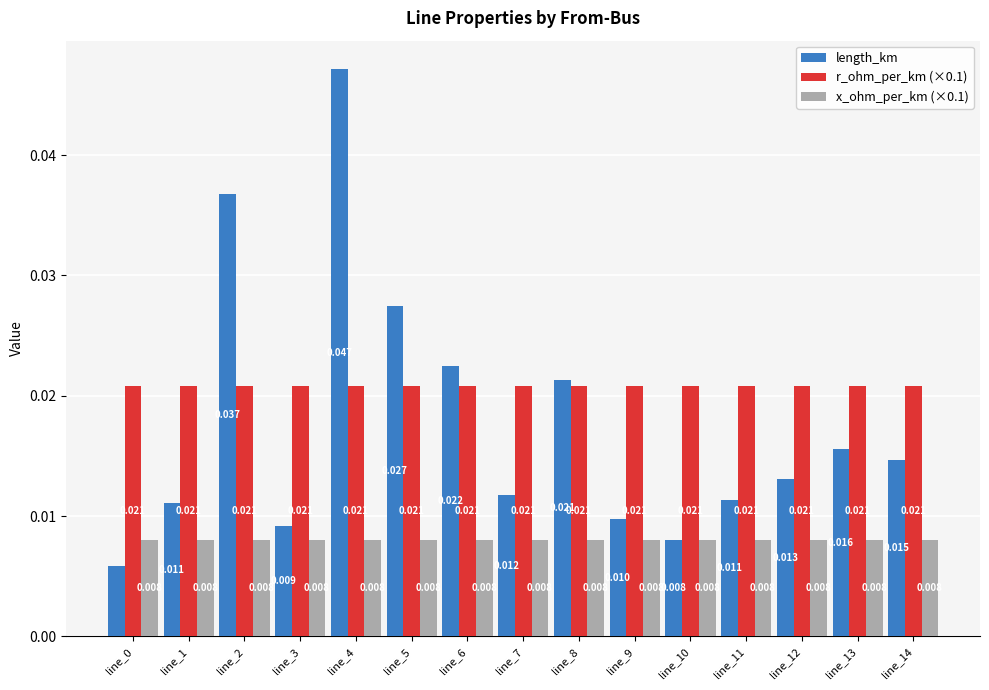

Between line_0 and line_2, which series saw the biggest shift?

length_km